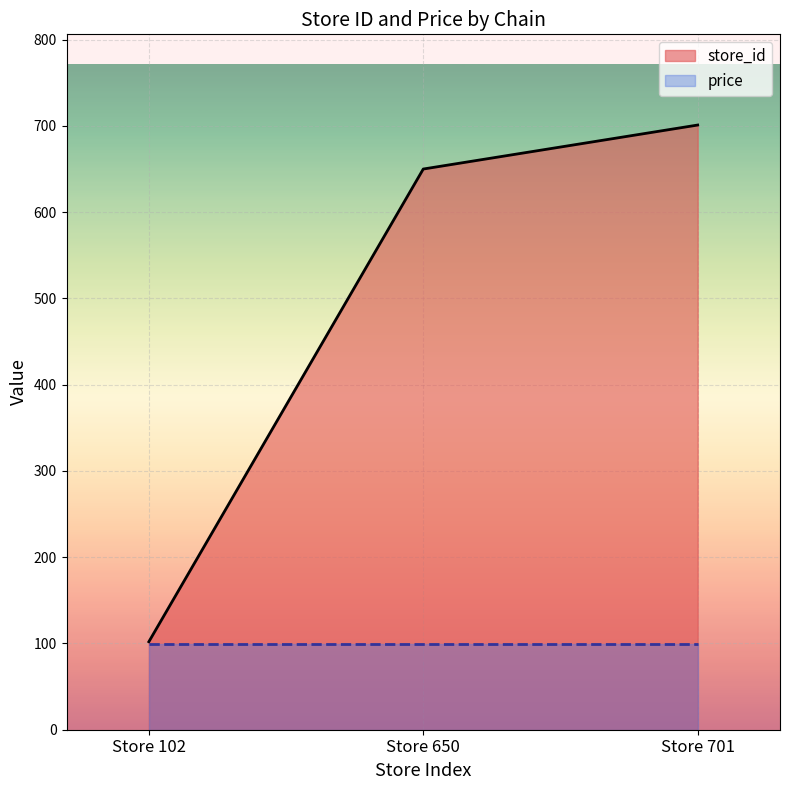

What is the sum of all values?

1453